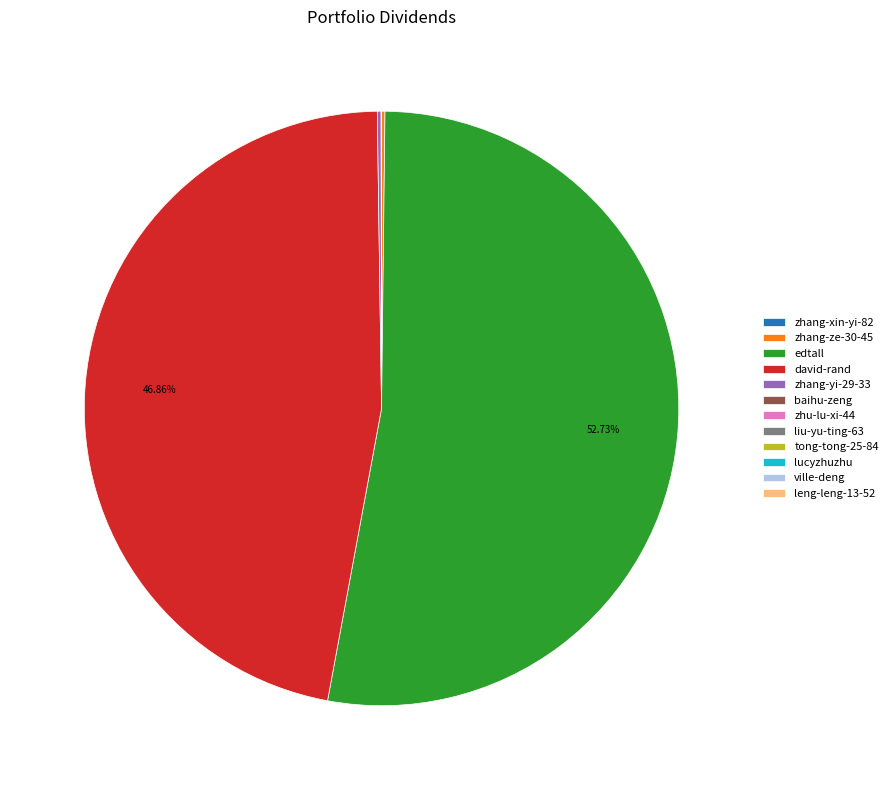

To the nearest percent, what is the average slice percentage?

8%